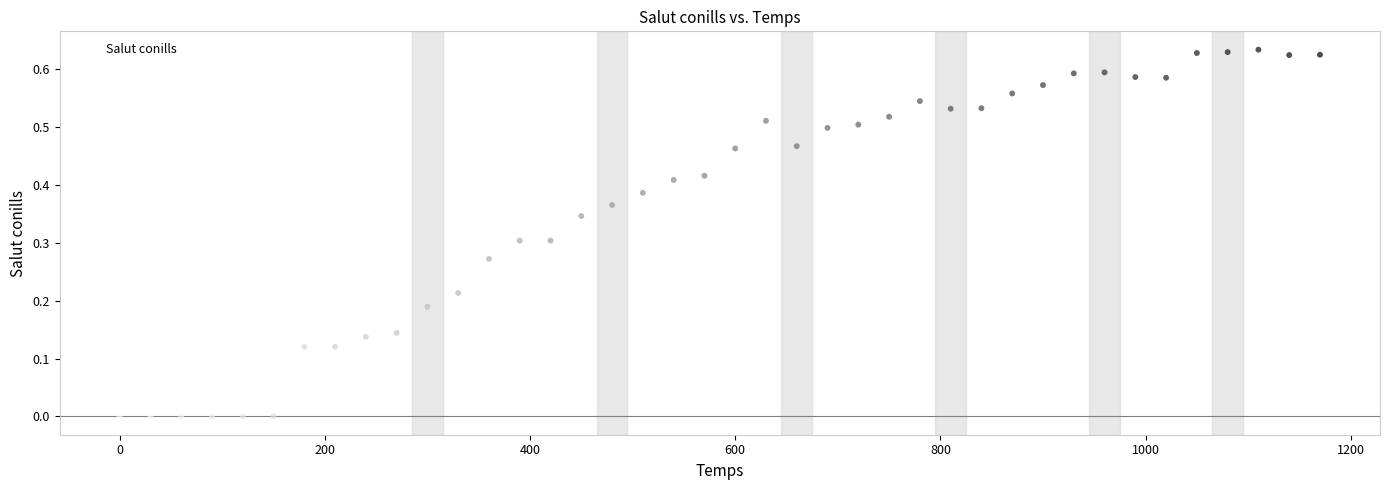

What is the range of X values (max minus min)?

1170.0